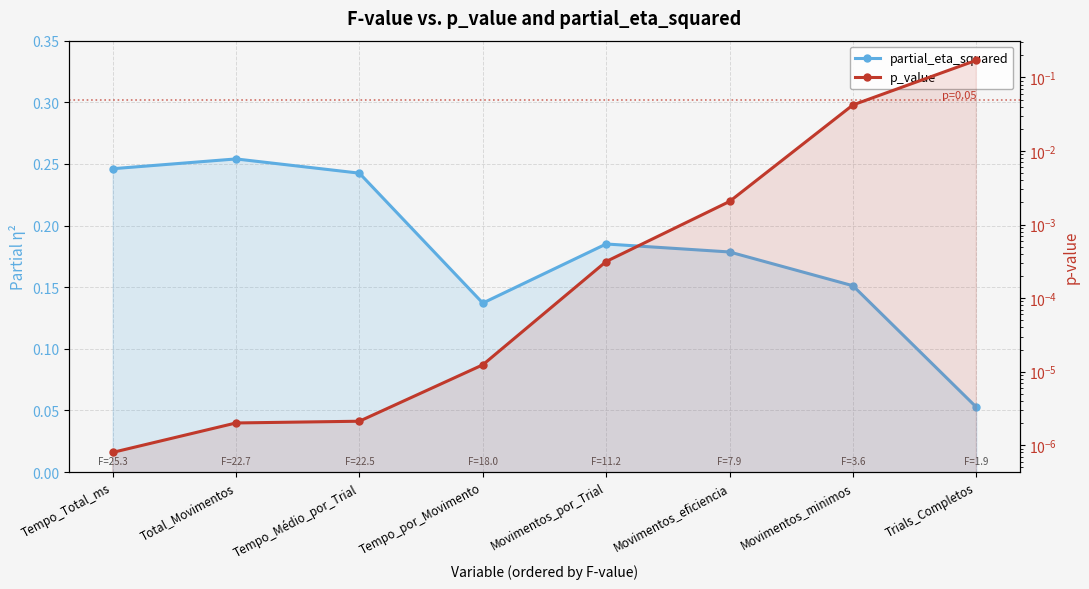

Is it true that partial_eta_squared equals 0.1 at Movimentos_eficiencia?

False